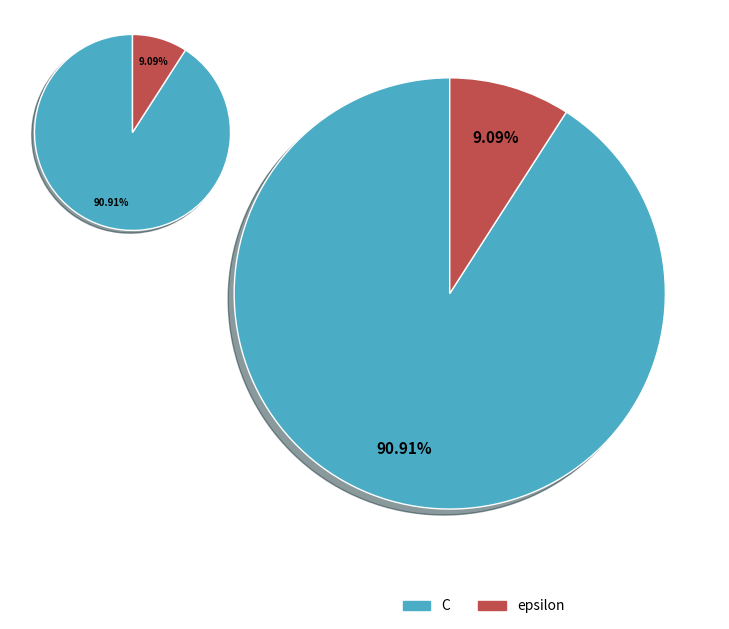

Count the number of slices in the pie.

2